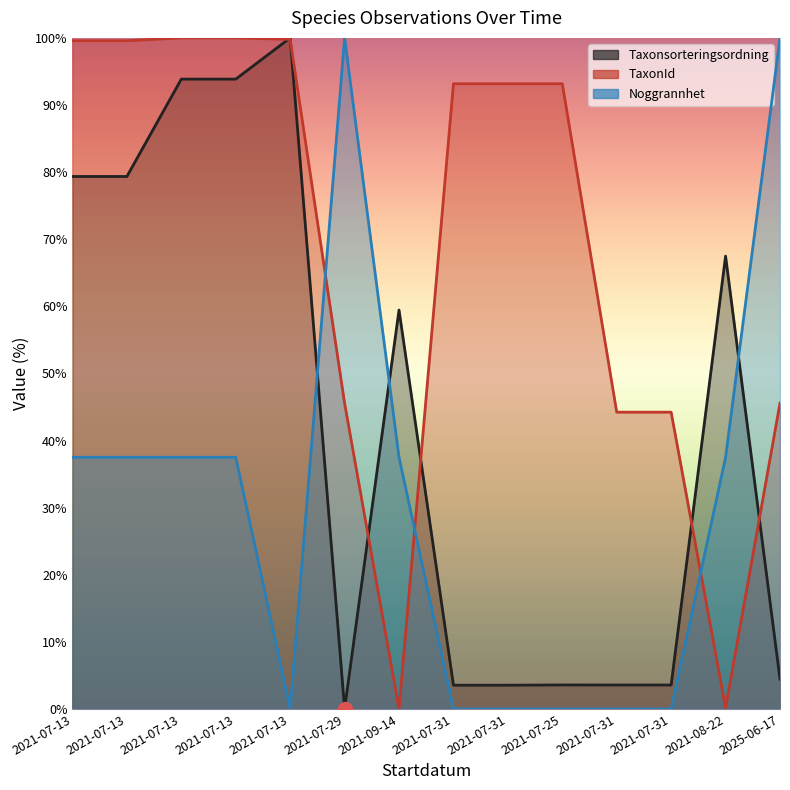

True or false: TaxonId has a value of 170.8 at 2021-07-13.

False